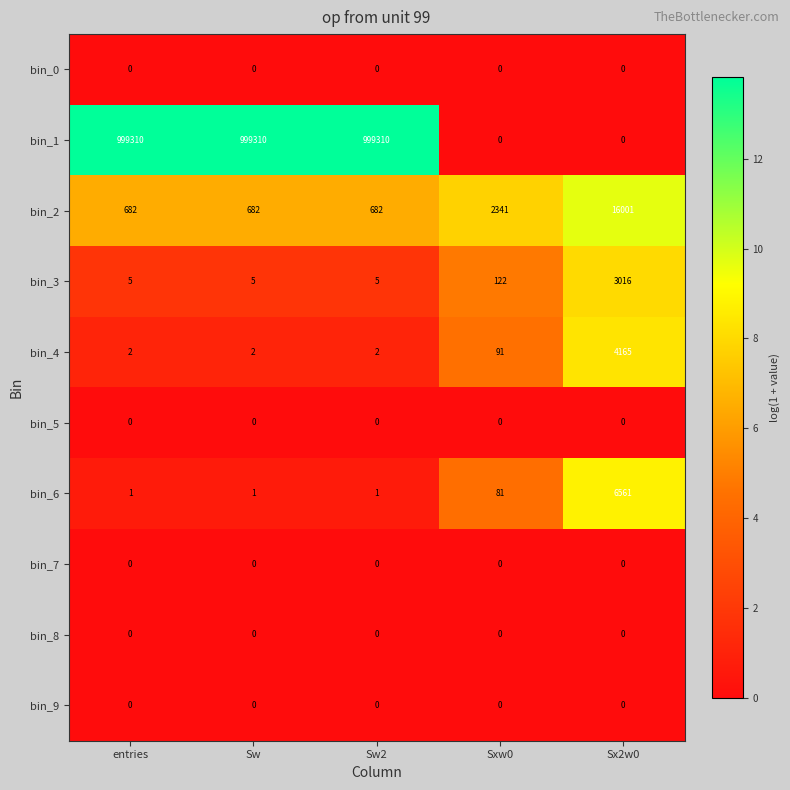

What is the spread (max minus min) of values at Sx2w0?

16001